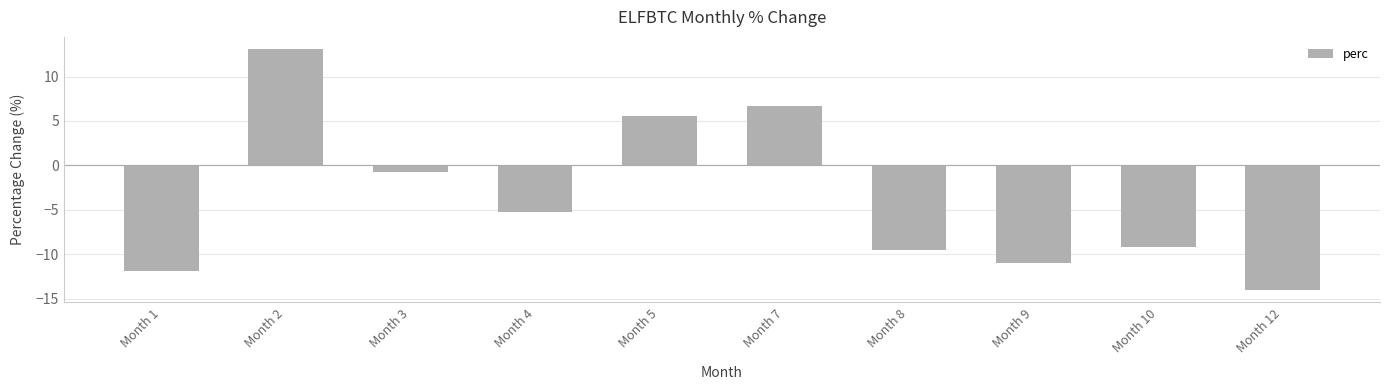

What is the change in value from Month 2 to Month 7?

-6.4